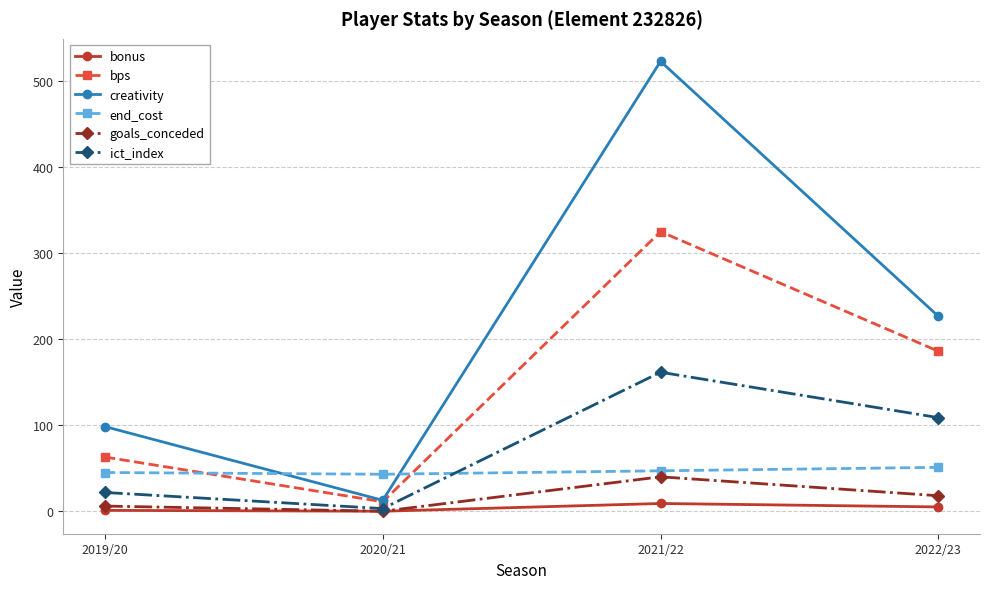

Where does the bps series first go above 186?

2021/22